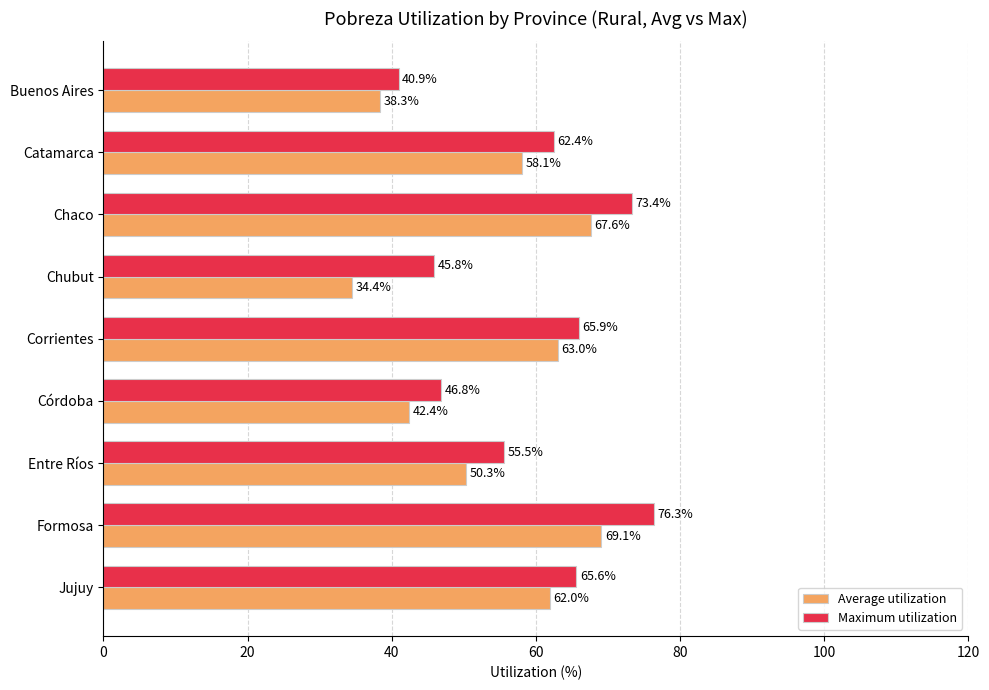

At how many categories does at least one series exceed 66?

2